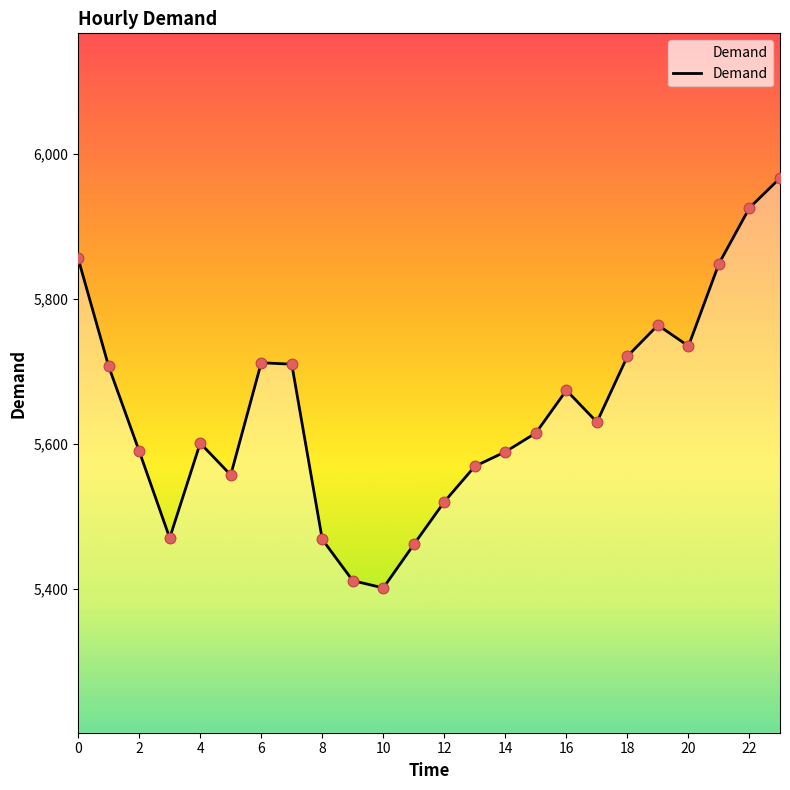

What is the minimum value shown in the chart?

5401